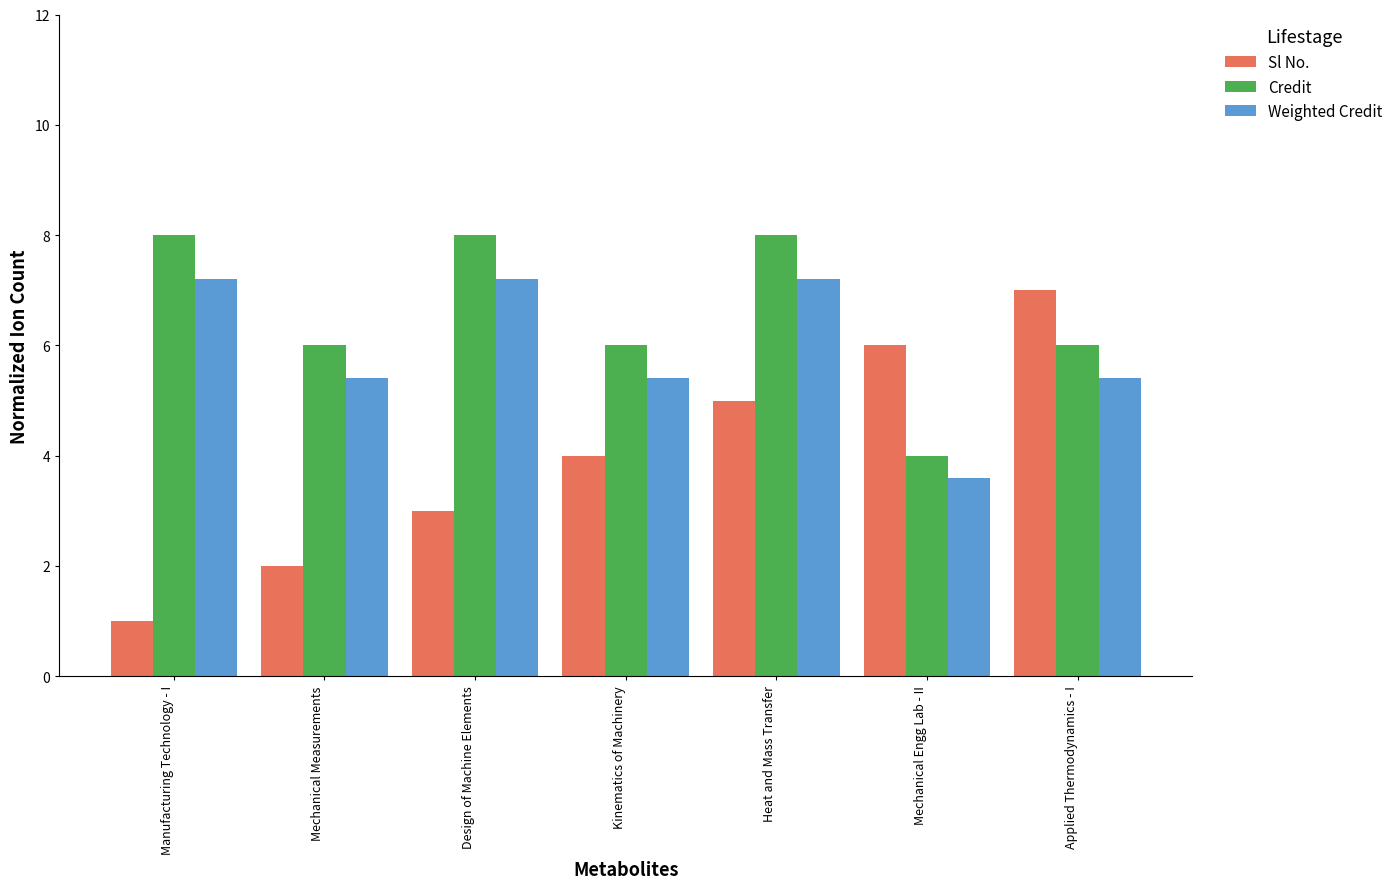

Rank the series at Heat and Mass Transfer from highest to lowest value.

Credit, Weighted Credit, Sl No.